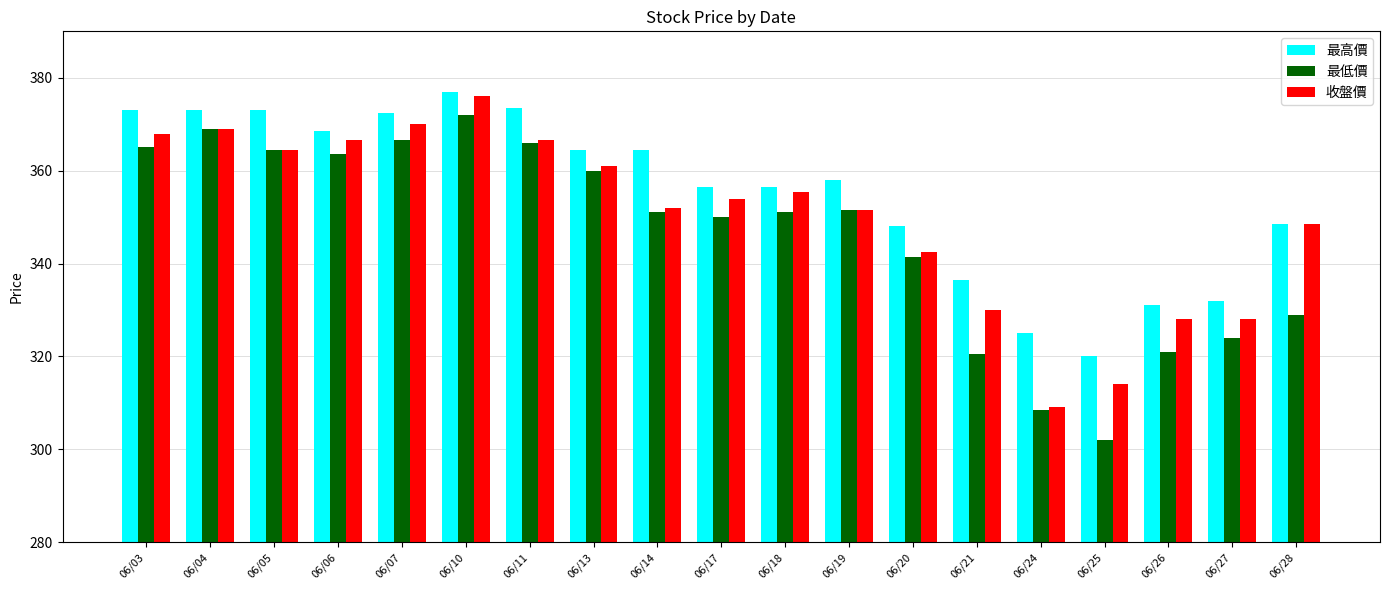

Reading left to right, extract all data points from this chart.

最高價: 06/03=373.0	06/04=373.0	06/05=373.0	06/06=368.5	06/07=372.5	06/10=377.0	06/11=373.5	06/13=364.5	06/14=364.5	06/17=356.5	06/18=356.5	06/19=358.0	06/20=348.0	06/21=336.5	06/24=325.0	06/25=320.0	06/26=331.0	06/27=332.0	06/28=348.5
最低價: 06/03=365.0	06/04=369.0	06/05=364.5	06/06=363.5	06/07=366.5	06/10=372.0	06/11=366.0	06/13=360.0	06/14=351.0	06/17=350.0	06/18=351.0	06/19=351.5	06/20=341.5	06/21=320.5	06/24=308.5	06/25=302.0	06/26=321.0	06/27=324.0	06/28=329.0
收盤價: 06/03=368.0	06/04=369.0	06/05=364.5	06/06=366.5	06/07=370.0	06/10=376.0	06/11=366.5	06/13=361.0	06/14=352.0	06/17=354.0	06/18=355.5	06/19=351.5	06/20=342.5	06/21=330.0	06/24=309.0	06/25=314.0	06/26=328.0	06/27=328.0	06/28=348.5